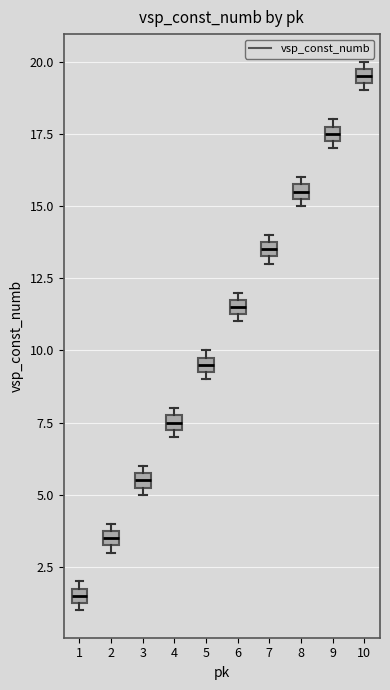

Where is the lower edge of the box at x = 3 on the y-axis? The values are not printed on the chart, so give them approximately, as read against the axis.

5.5